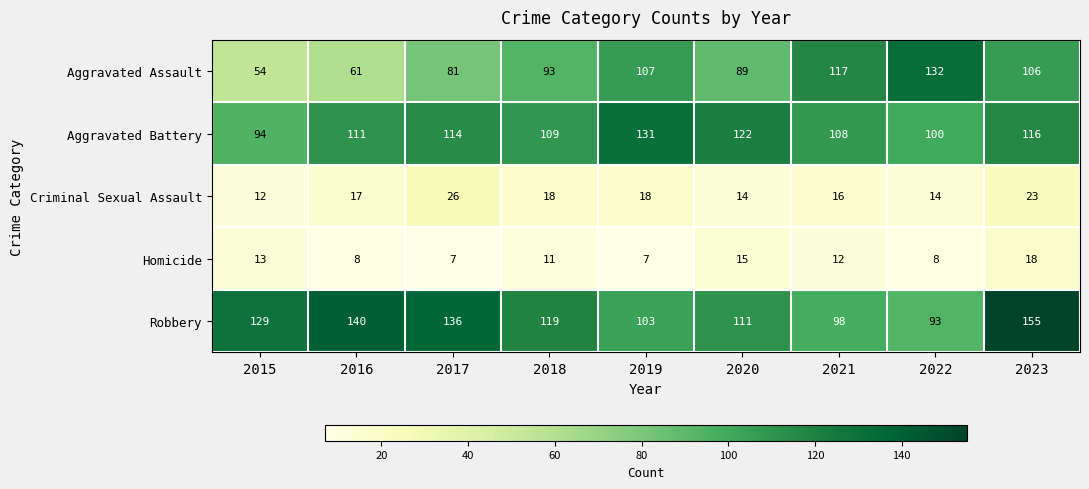

At which category is the sum across all series the highest?

2023